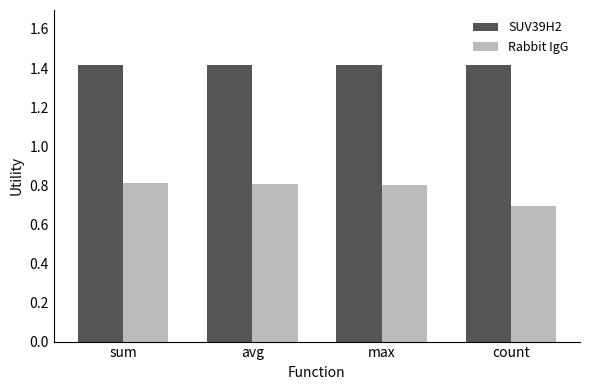

Read the Rabbit IgG value at count.

0.7